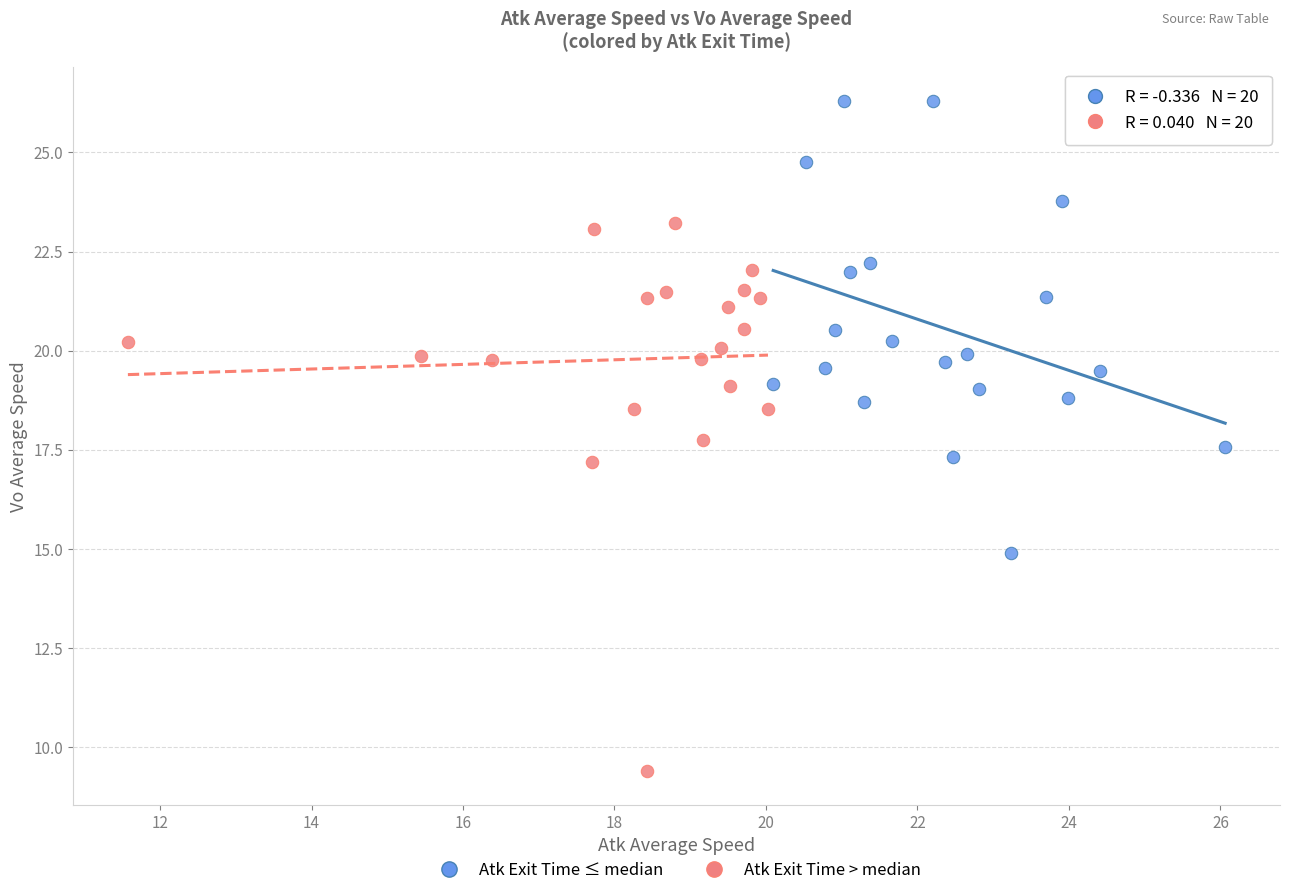

What are all the series names shown in the legend?

Atk Exit Time ≤ median, Atk Exit Time > median